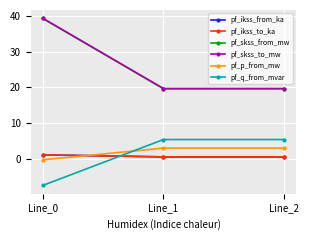

The value of pf_ikss_to_ka at Line_2 is 0.1. True or false?

False